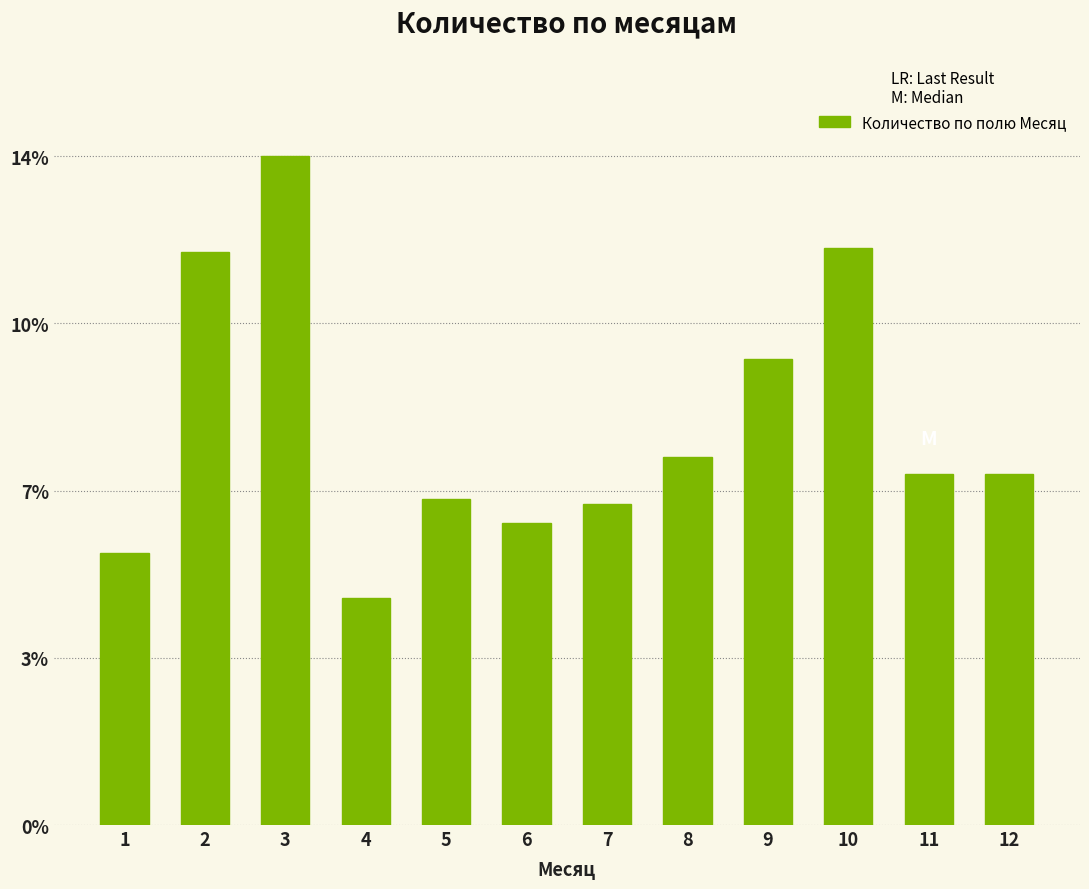

Reading left to right, list all the values displayed in this chart.

1=201	2=423	3=494	4=168	5=241	6=223	7=237	8=272	9=344	10=426	11=259	12=259